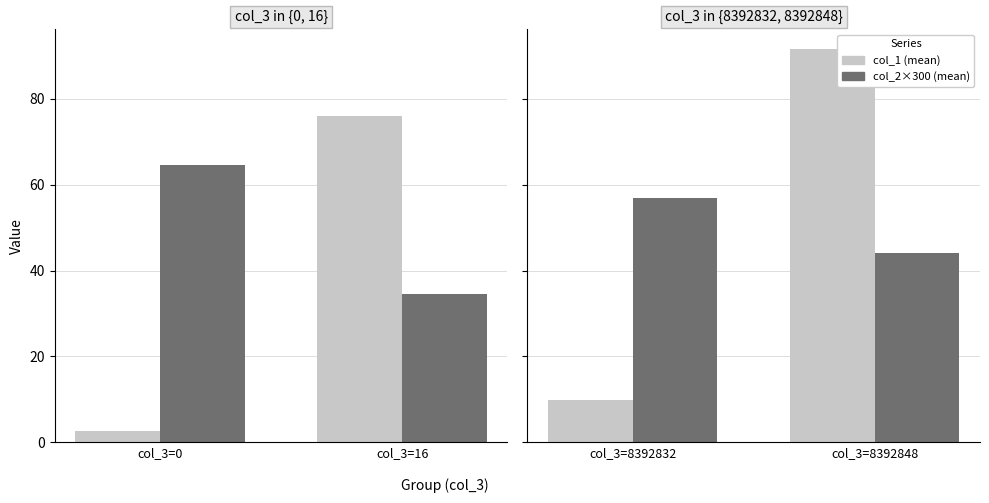

What is the value of the col_1 (mean) bar at the 1st from the left?

9.9